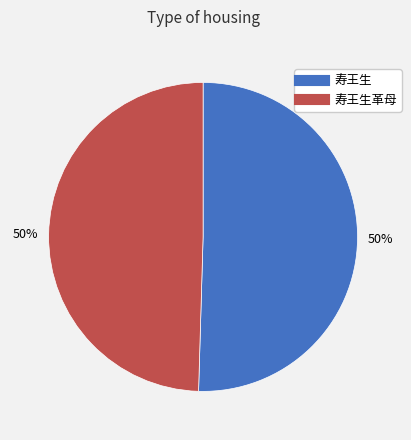

To the nearest percent, what is the average slice percentage?

50%